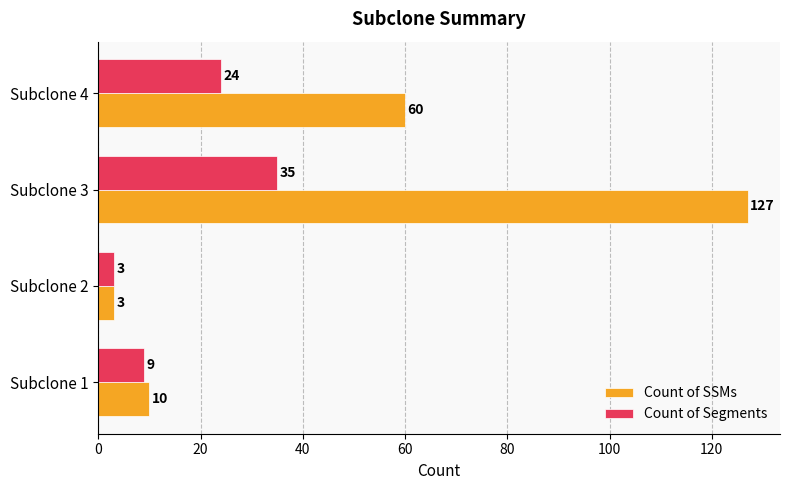

What value does the Count of SSMs series have at Subclone 4?

60